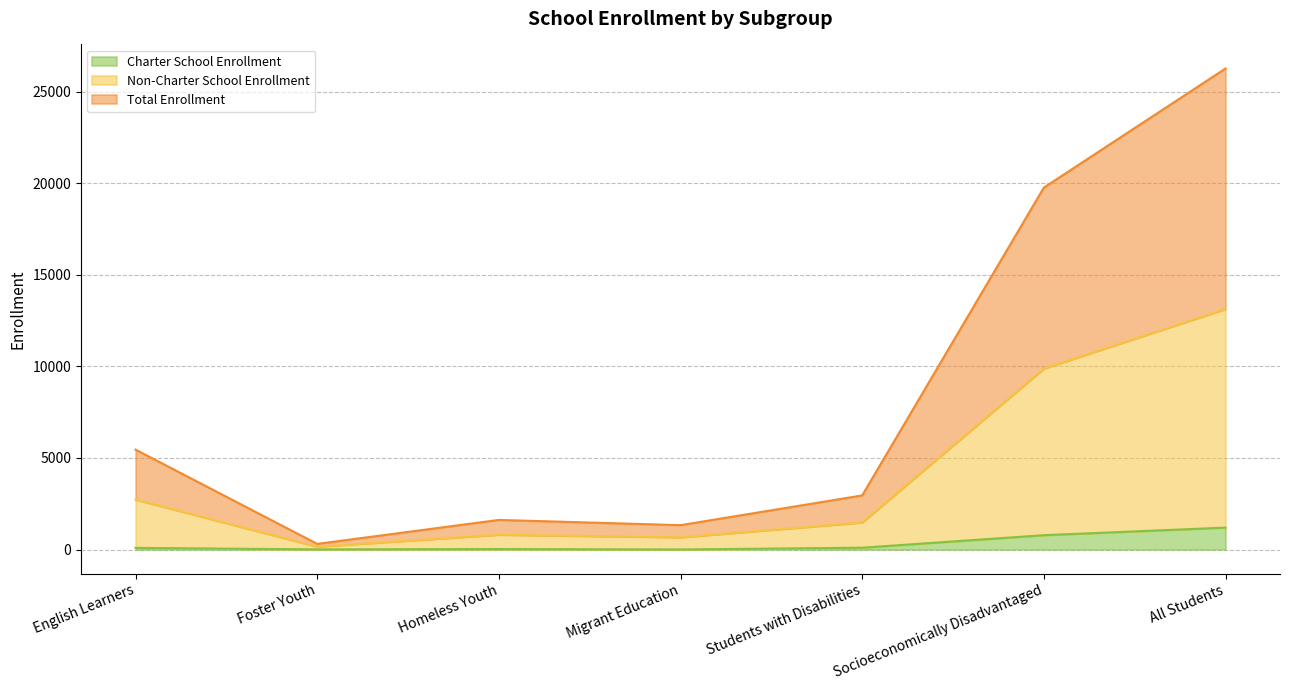

What is the value of the Total Enrollment point at the 5th from the left?

2954